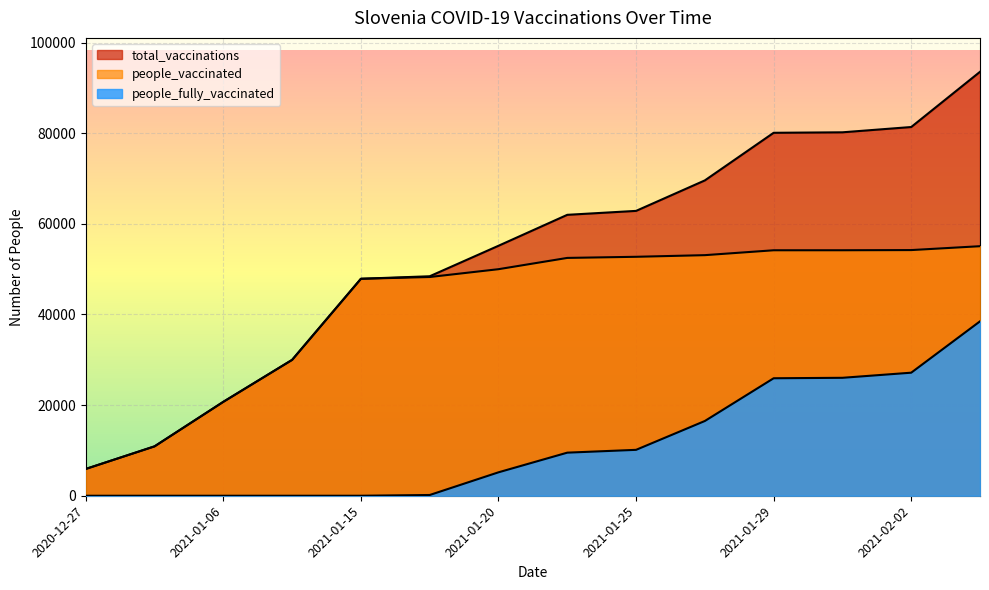

What are all the series names shown in the legend?

total_vaccinations, people_vaccinated, people_fully_vaccinated